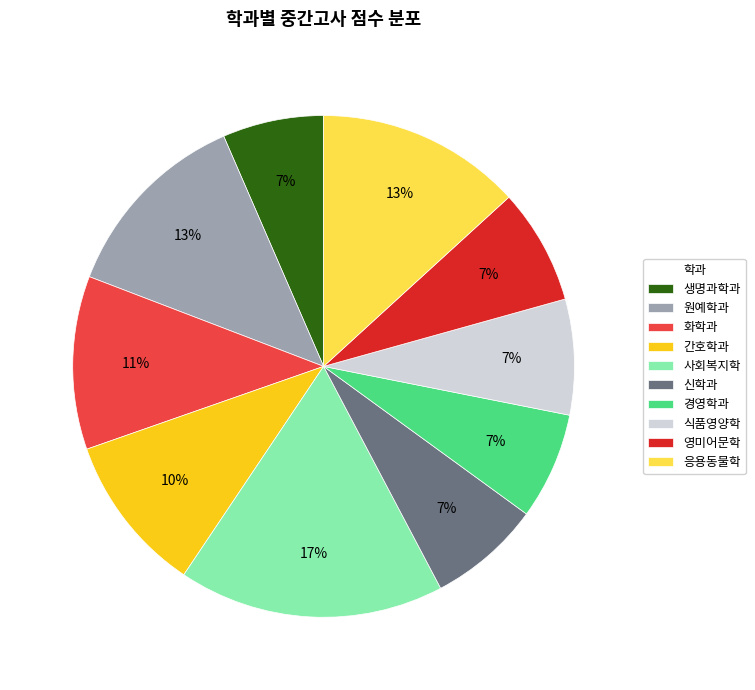

Do 생명과학과 and 응용동물학 together represent more than half of the pie?

No